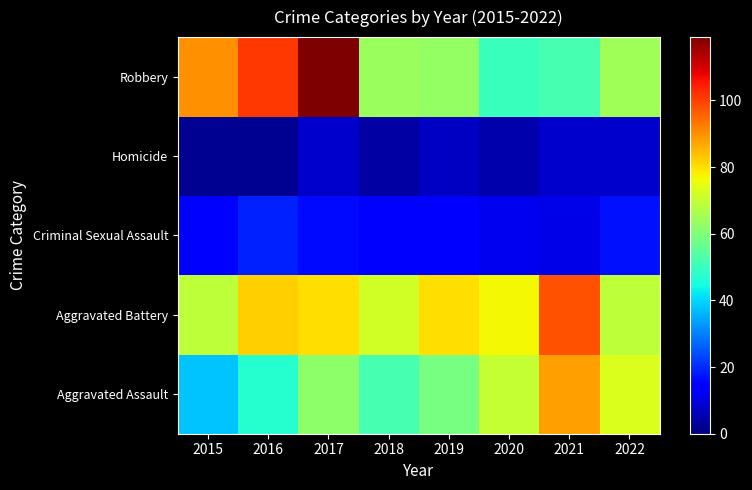

What is the smallest value displayed?

2